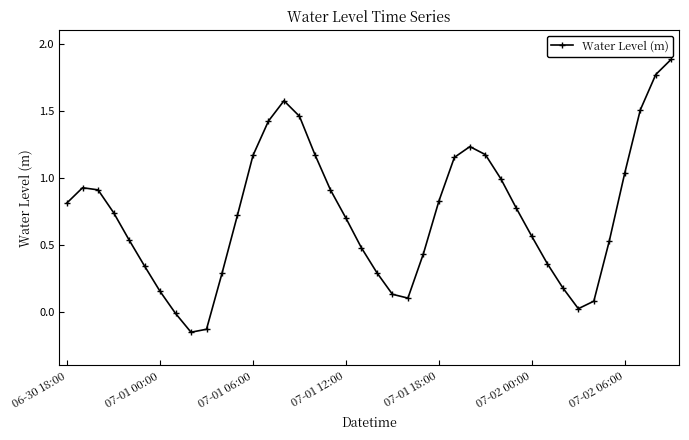

How many points are higher than both their immediate neighbors (excluding endpoints)?

3